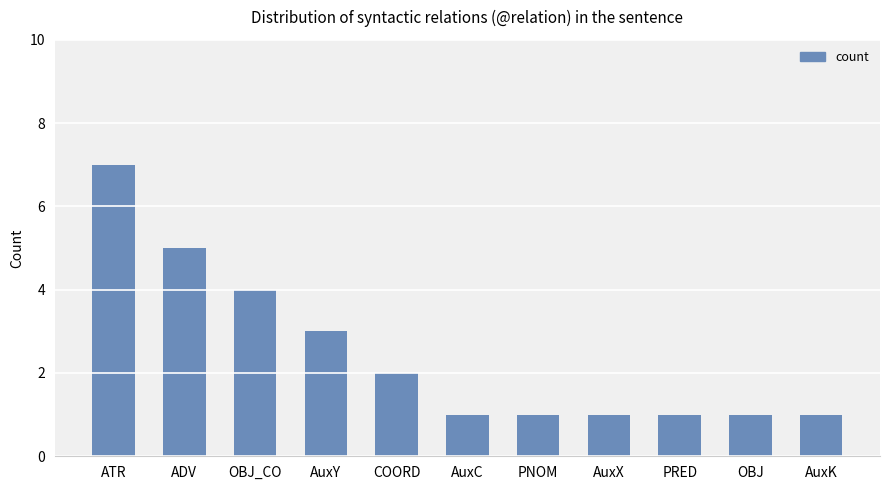

What is the smallest value displayed?

1